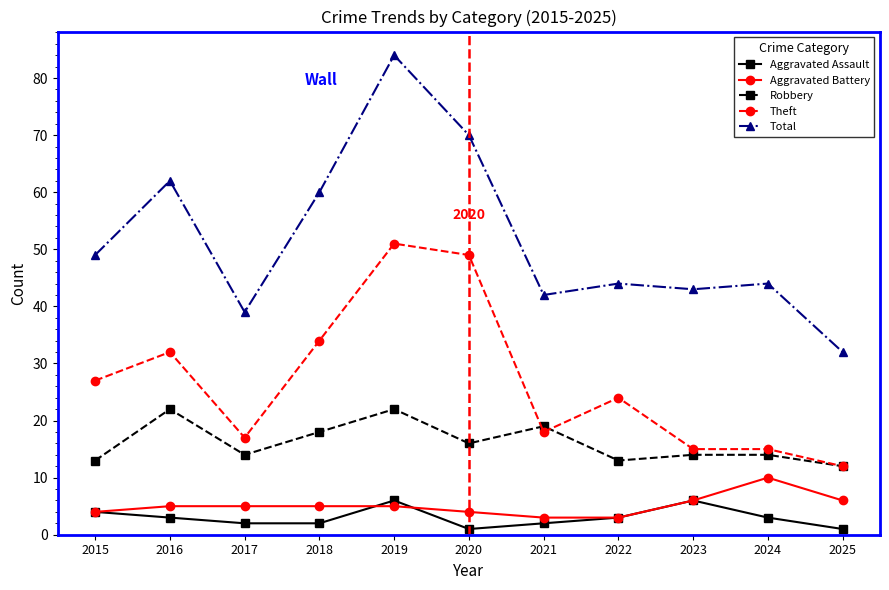

Where is the first local minimum for Total?

2017